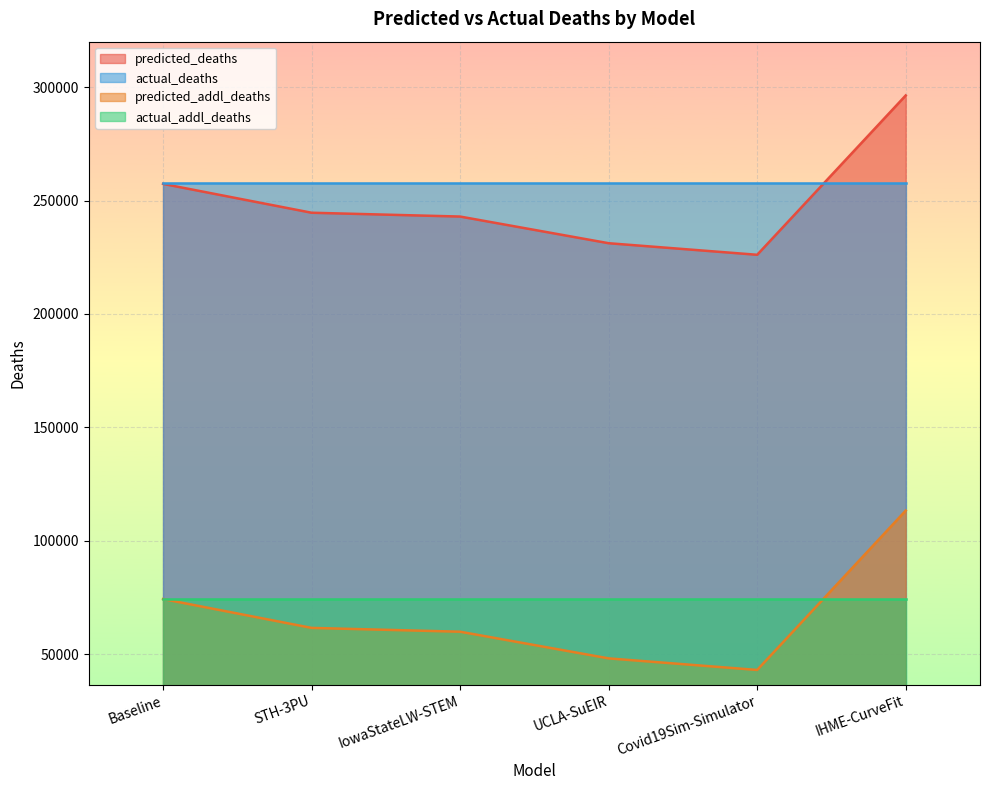

Read the actual_deaths value at UCLA-SuEIR.

257672.0